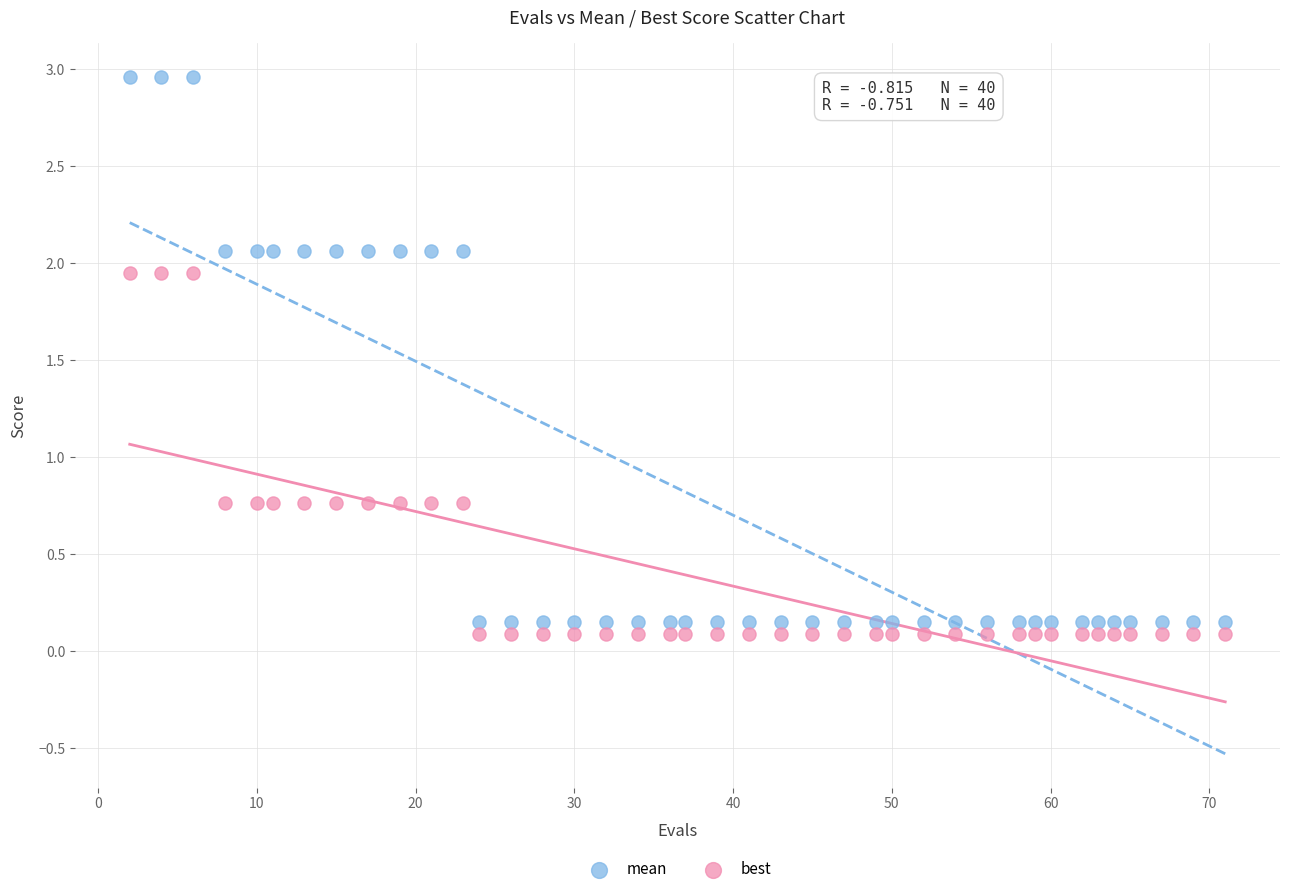

Which series has the widest spread of Y values?

mean